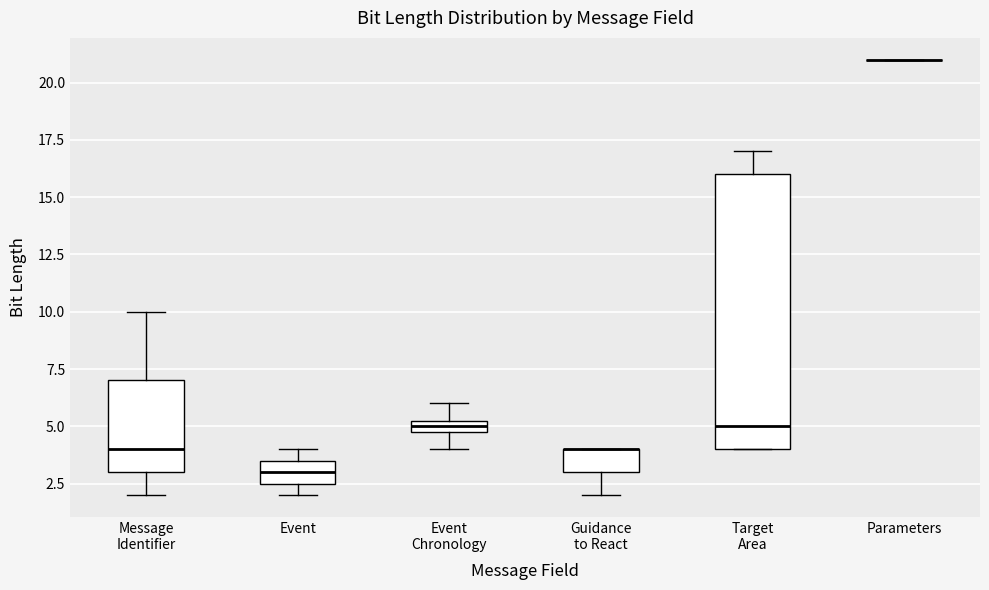

Where does the median line of the box for Target Area sit on the y-axis? The values are not printed on the chart, so give them approximately, as read against the axis.

5.0